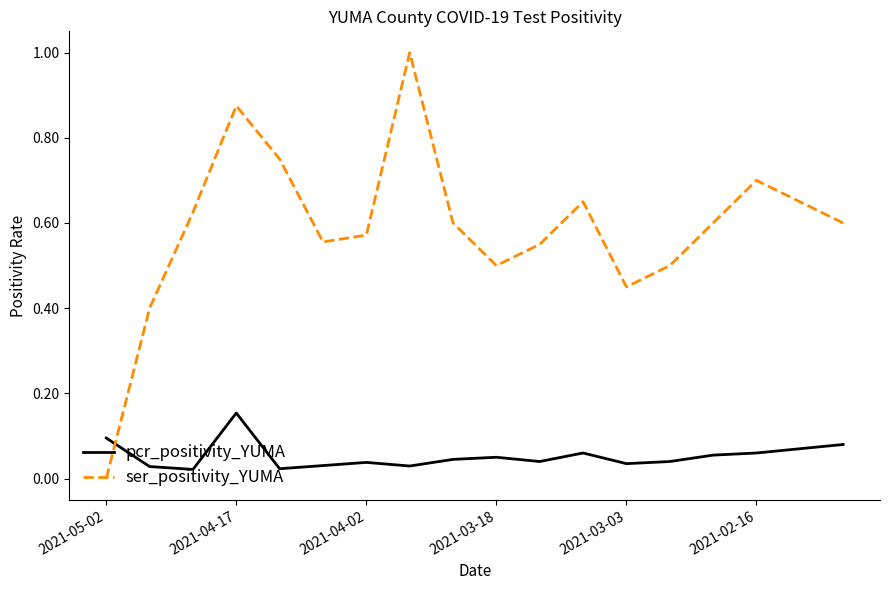

Which series has the largest total across all categories?

ser_positivity_YUMA